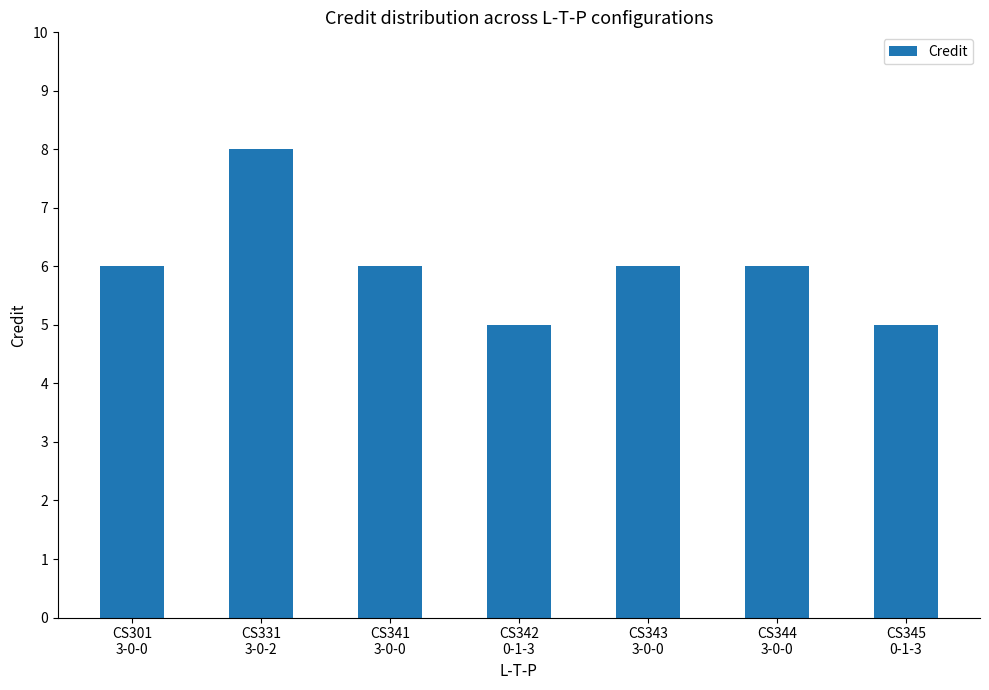

What is the value of the 3rd bar from the left?

6